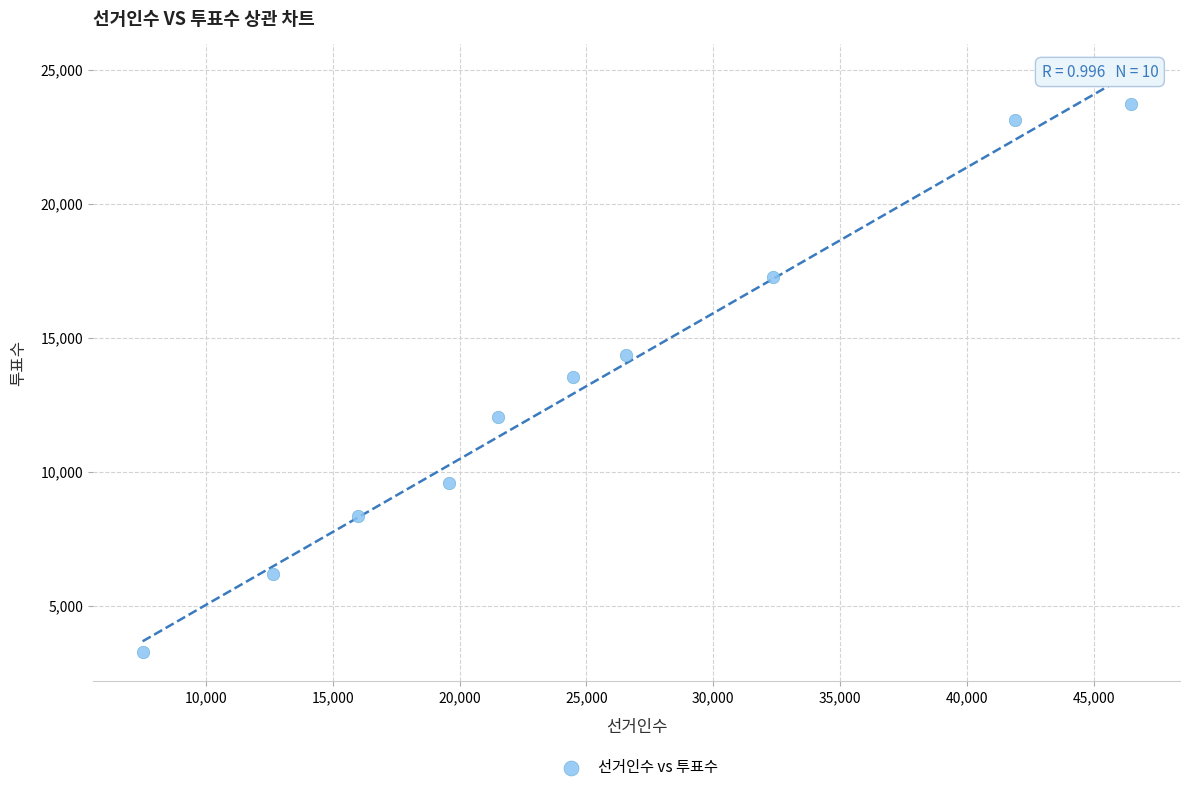

What is the average Y value?

13147